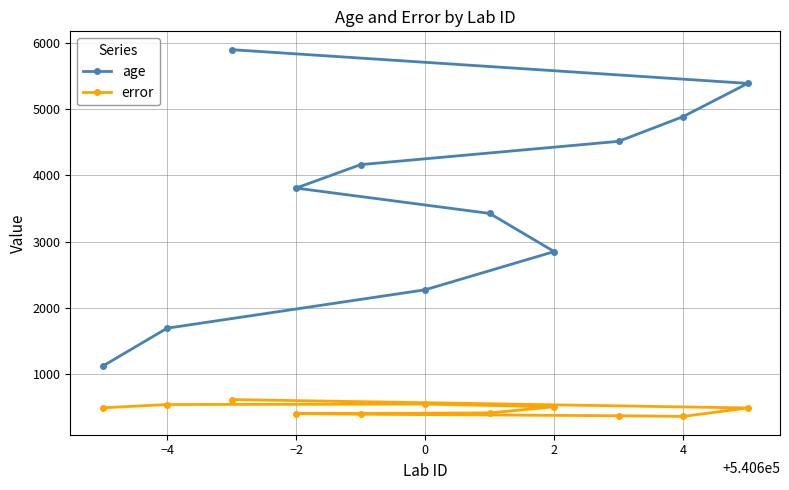

What is the label of the 2nd point from the left?

−4